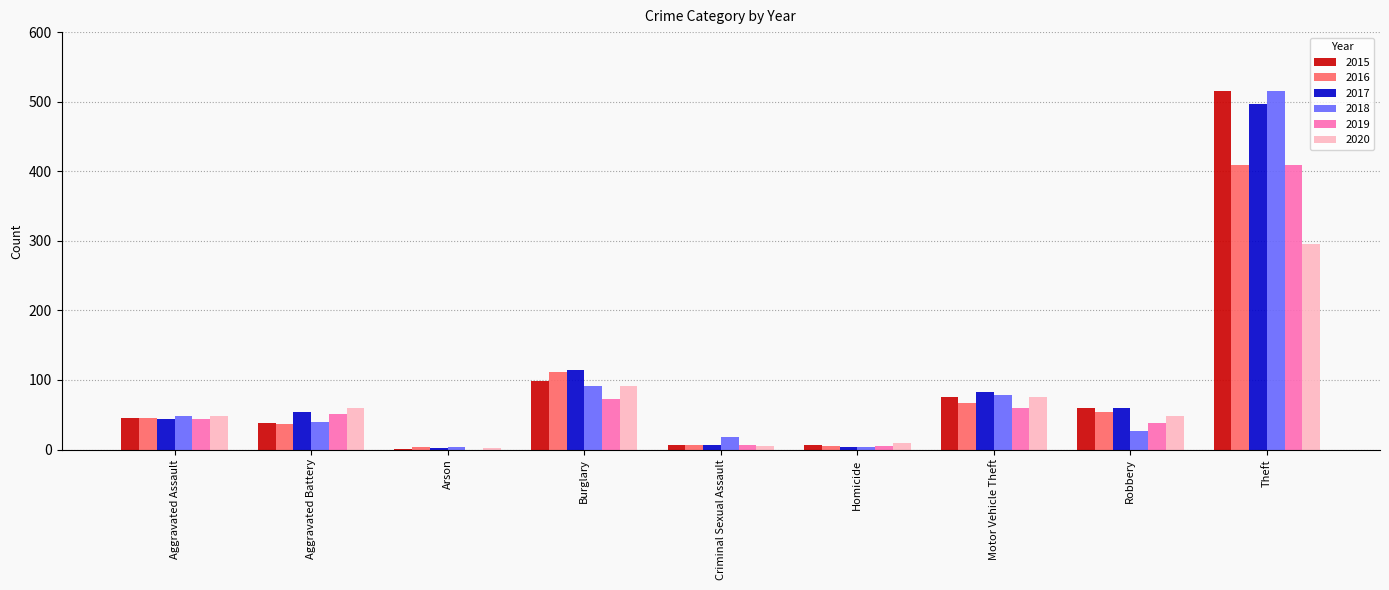

Is the value of 2018 at Aggravated Assault greater than the value of 2020 at Theft?

No